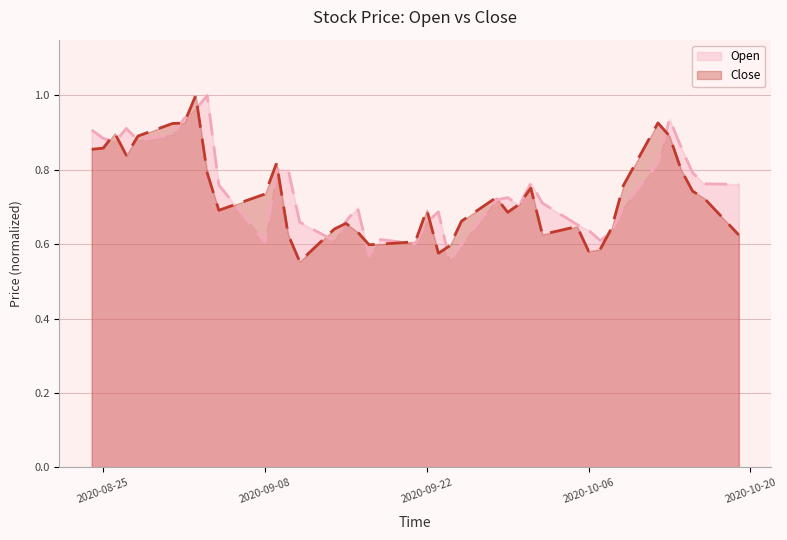

Is it true that Close equals 0.3 at 2020-10-06?

False